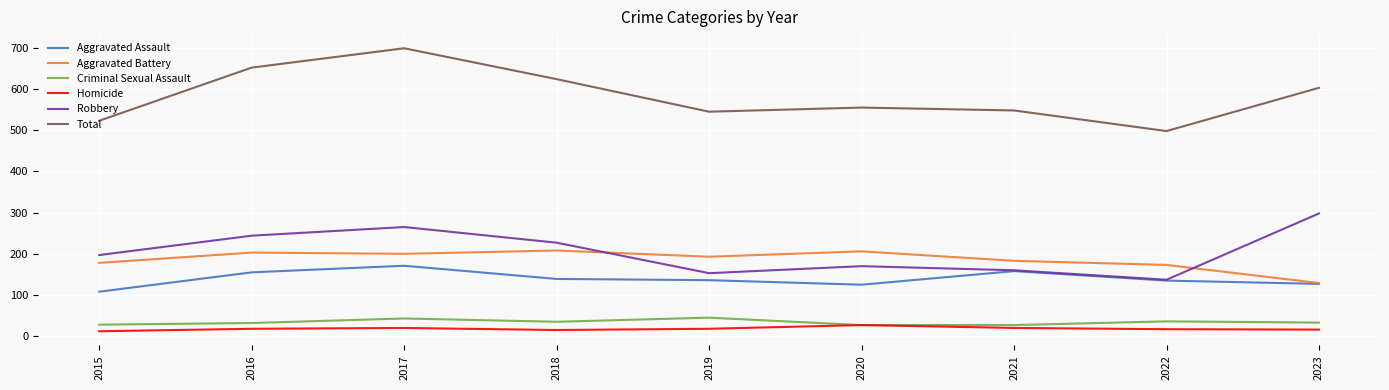

What are all the series names shown in the legend?

Aggravated Assault, Aggravated Battery, Criminal Sexual Assault, Homicide, Robbery, Total